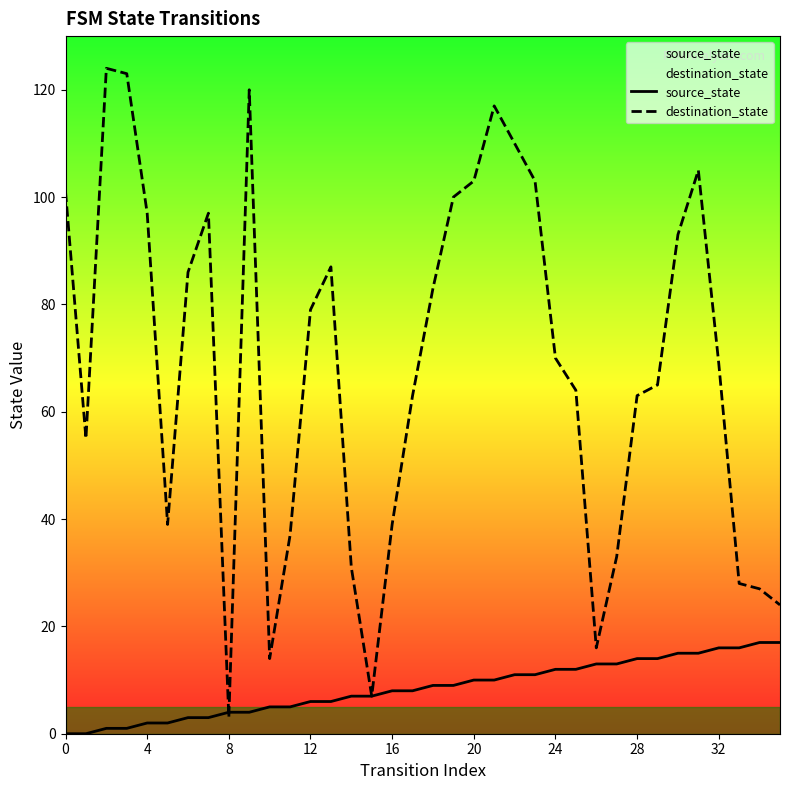

Rank the series at 12 from lowest to highest value.

source_state, destination_state